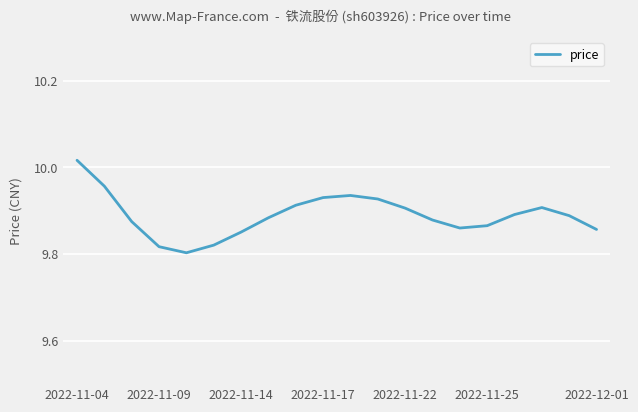

What is the difference between the maximum and minimum values?

0.2